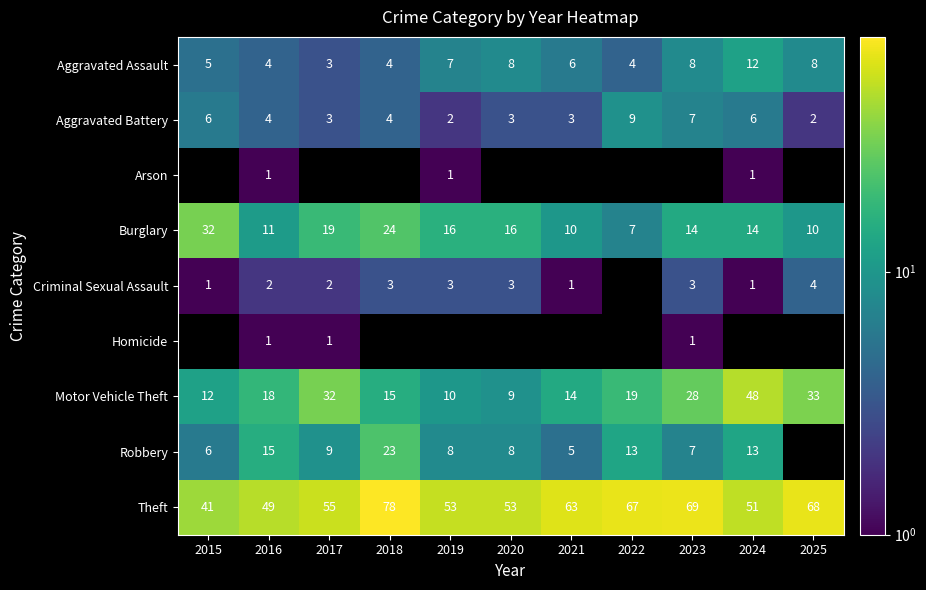

Rank the series by their average value, from lowest to highest.

Aggravated Battery, Arson, Burglary, Criminal Sexual Assault, Homicide, Motor Vehicle Theft, Robbery, Theft, Aggravated Assault